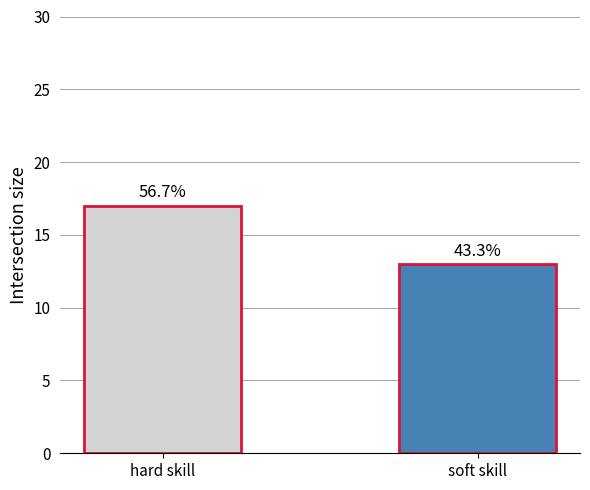

Count the values in the range 13 to 17.

2